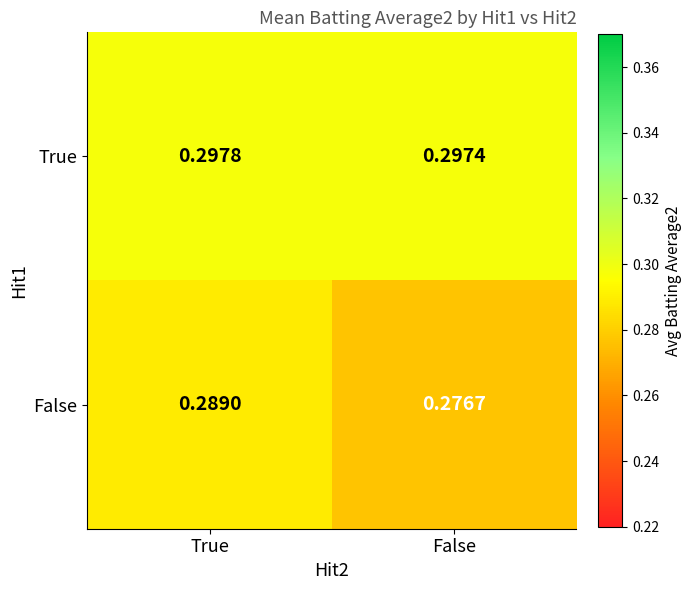

List the series in order of their overall mean, lowest first.

False, True